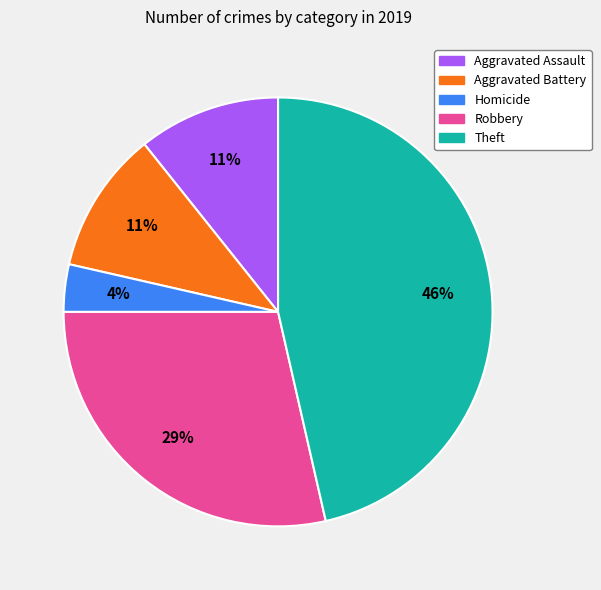

Which has a higher value, Aggravated Assault or Theft?

Theft